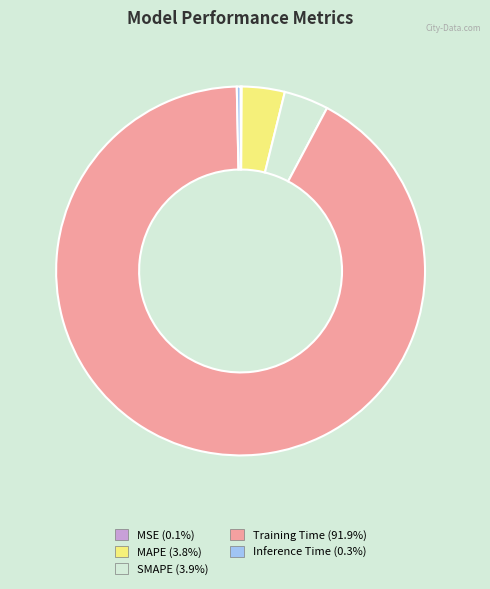

What is the largest slice in the pie chart?

Training Time